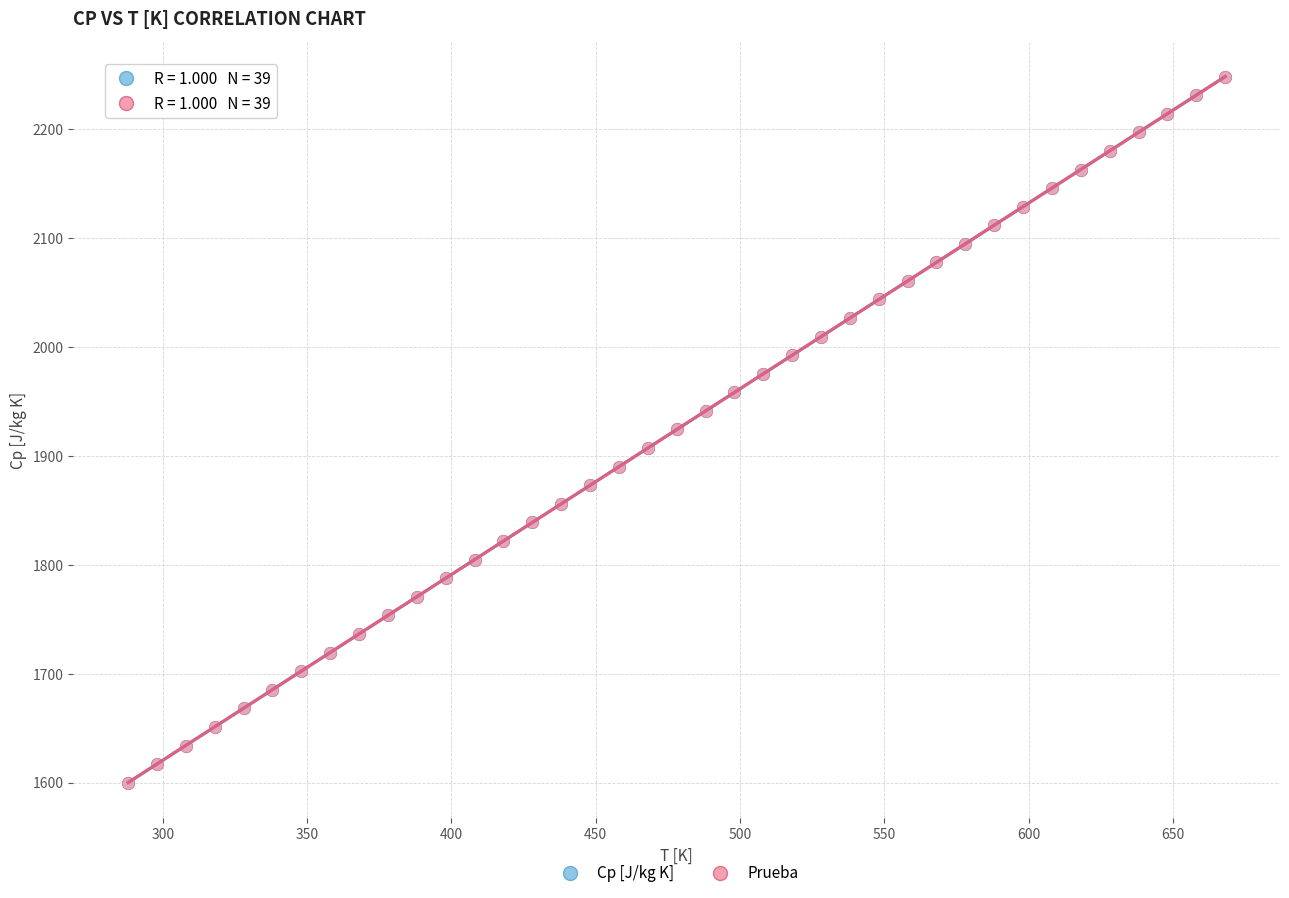

What are all the series names shown in the legend?

Cp [J/kg K], Prueba